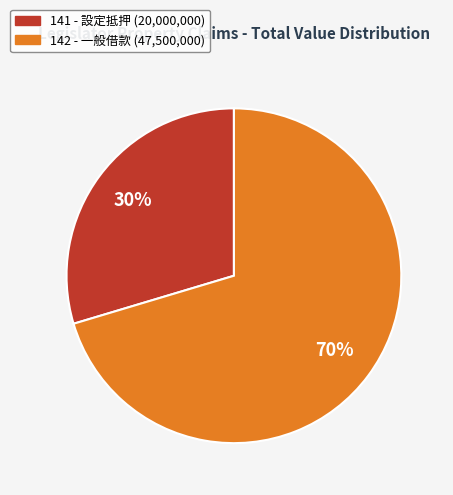

Which category has the smallest portion of the pie?

141